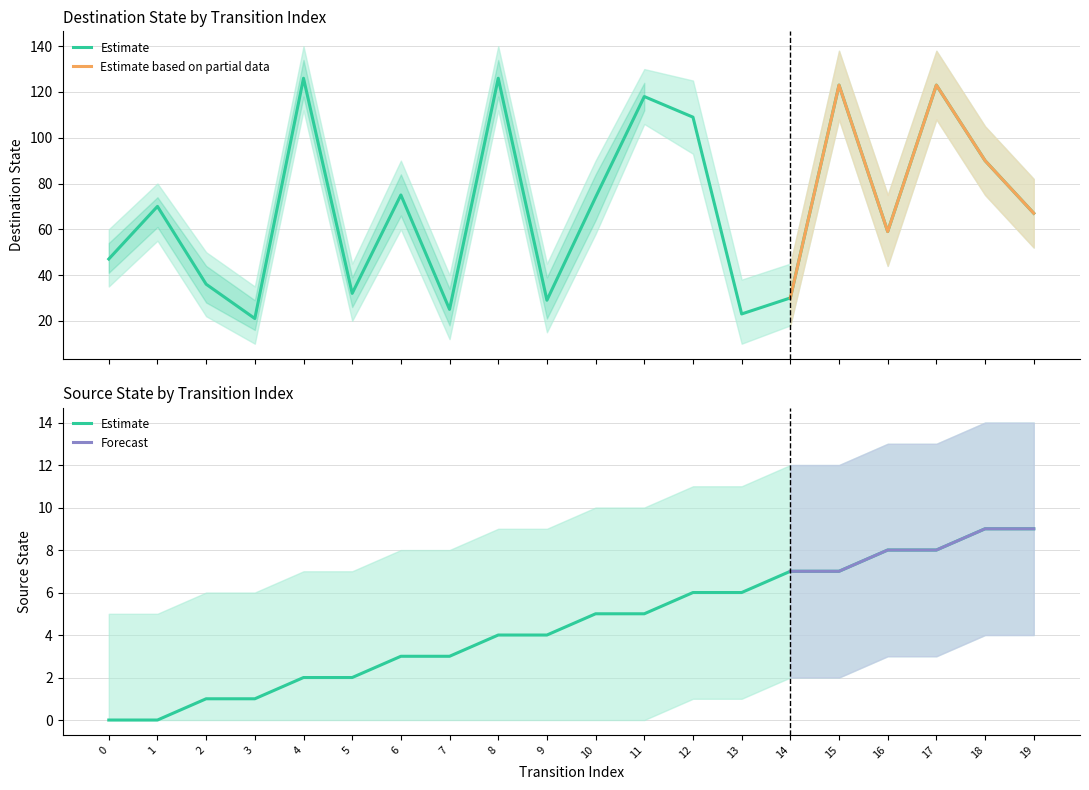

True or false: destination_state has a value of 183 at 11.

False